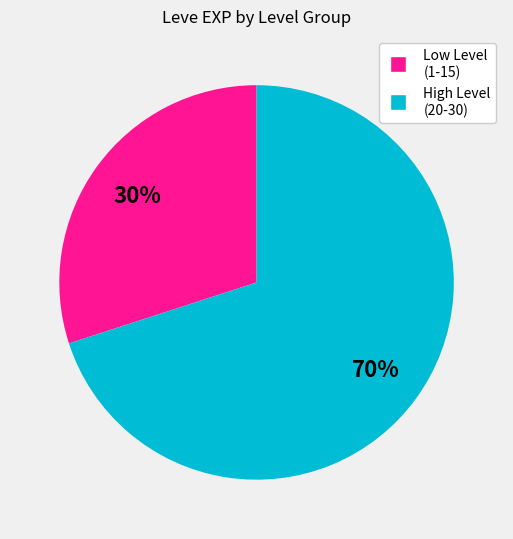

To the nearest percent, what is the difference between the largest and smallest slice percentages?

40%